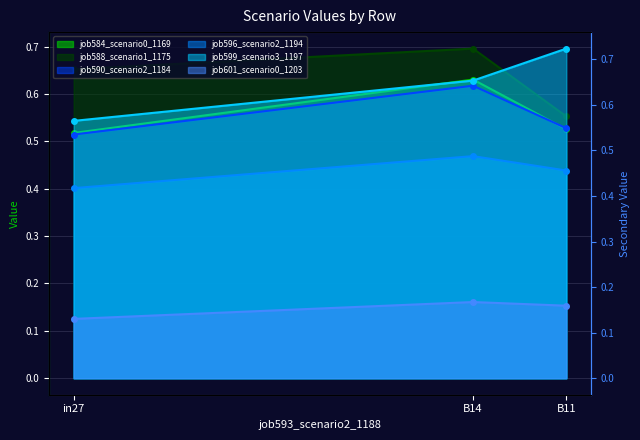

True or false: job599_scenario3_1197 has a value of 0.9 at B14.

False